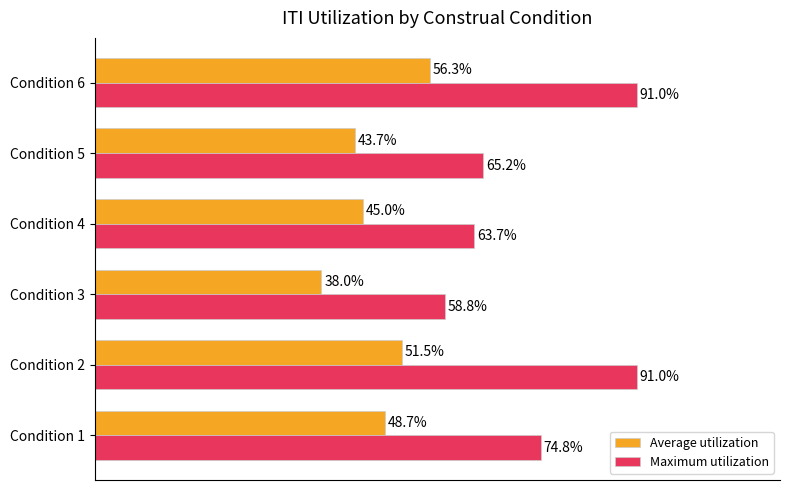

Which series has the largest range (max minus min)?

Maximum utilization